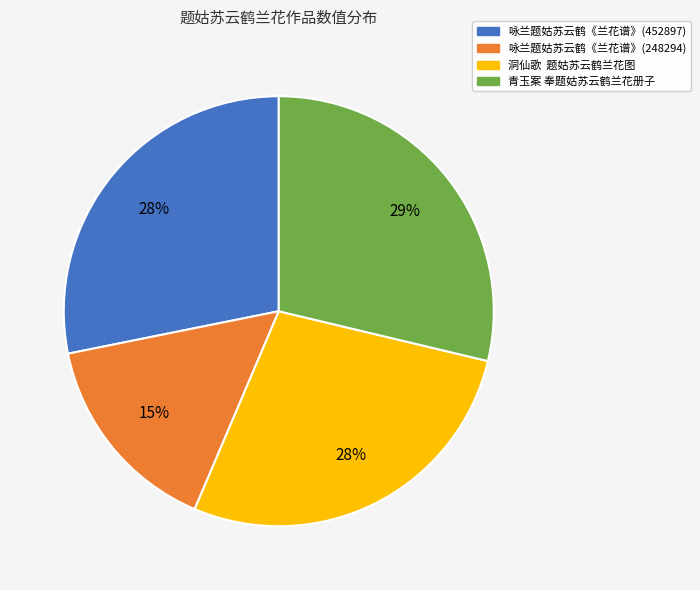

To the nearest percent, what is the average slice percentage?

25%